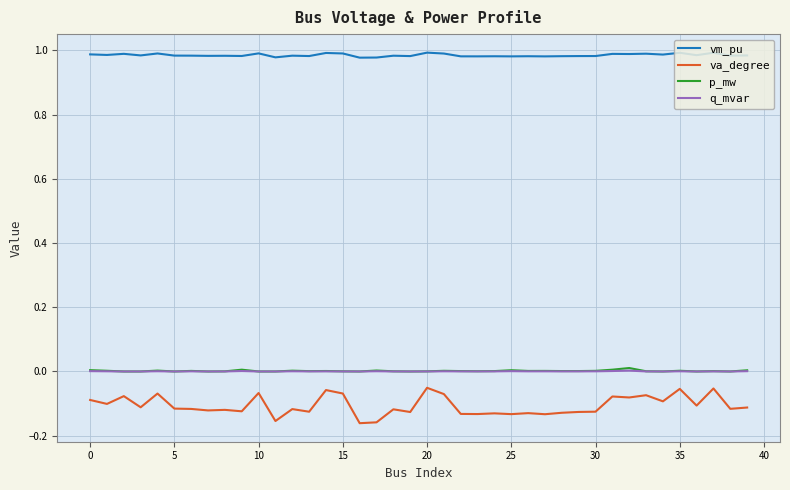

True or false: p_mw and va_degree intersect in this chart.

False